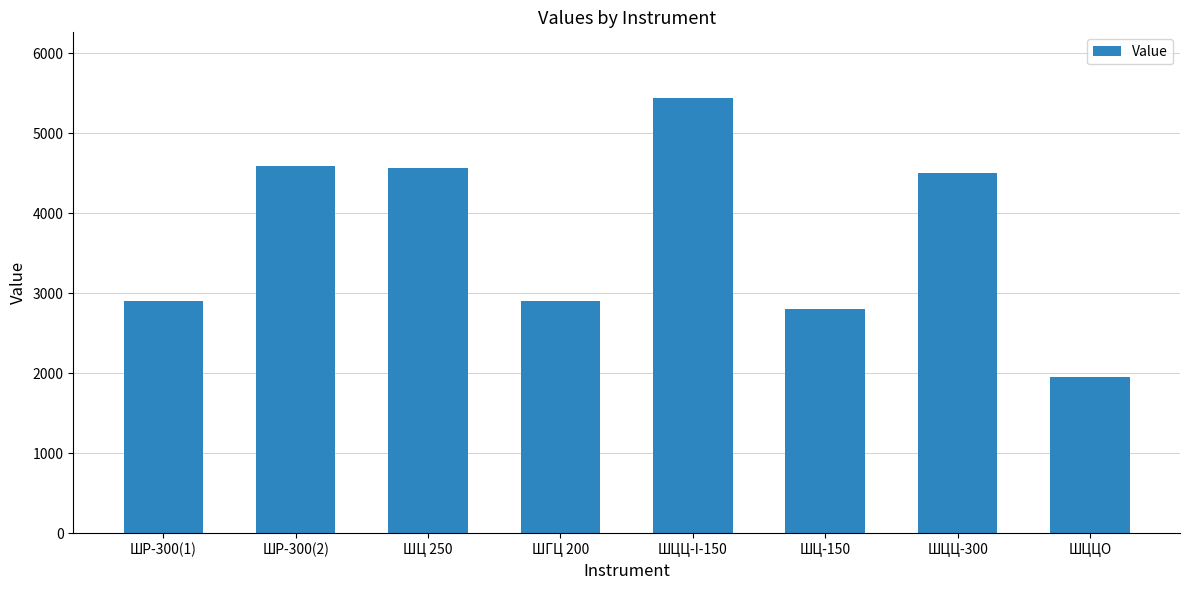

What is the greatest value displayed?

5446